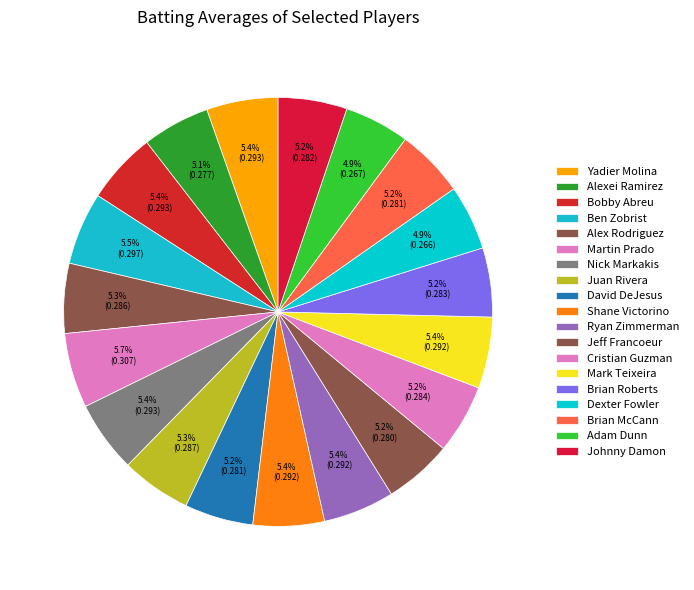

What percentage do Alexei Ramirez and Juan Rivera together represent?

10.4%